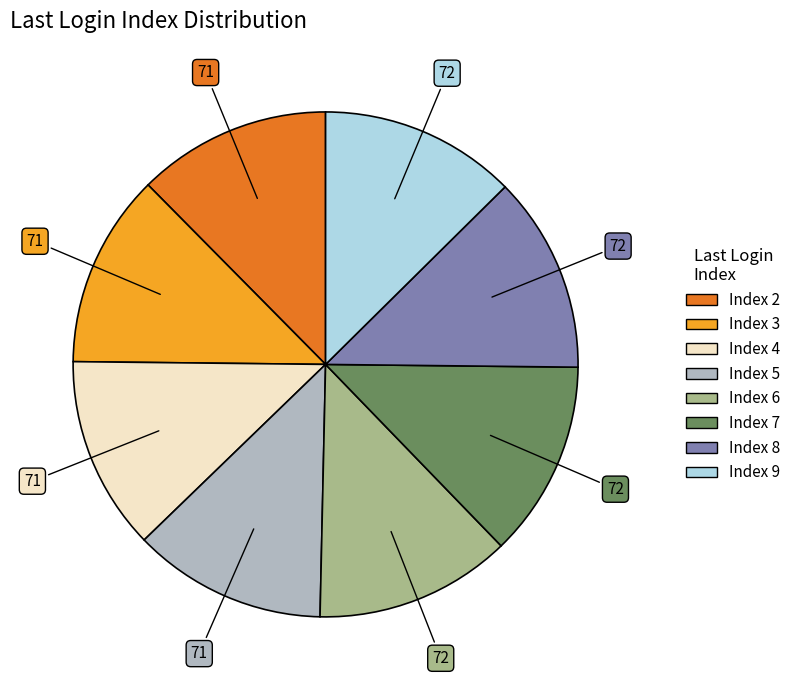

Is there a majority slice in this chart?

No